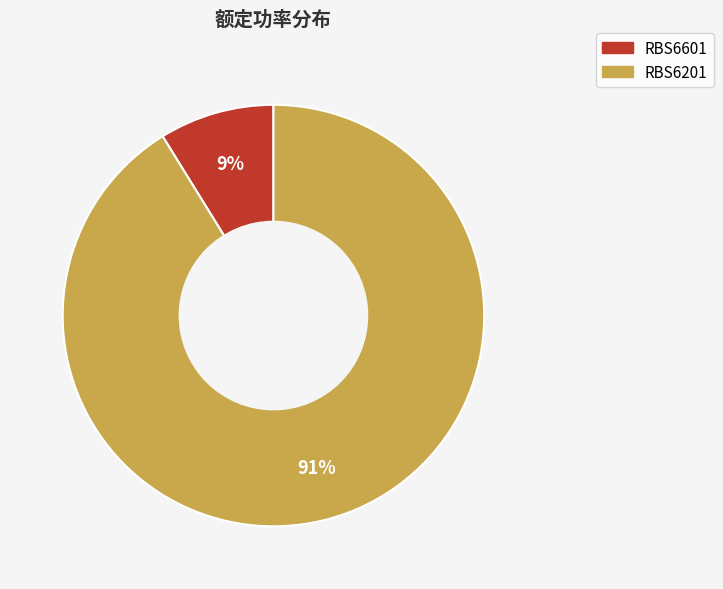

Rank the categories by value from highest to lowest.

RBS6201, RBS6601